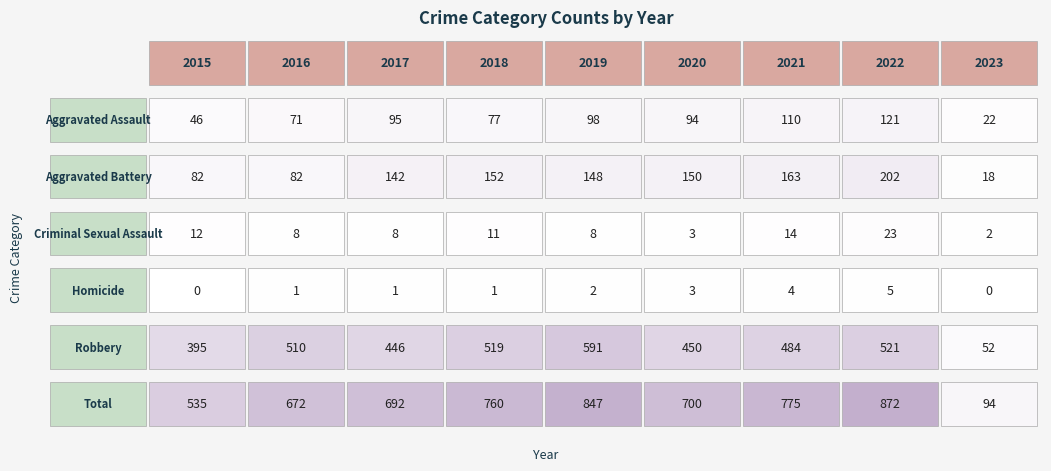

How many values in Homicide are above zero?

7